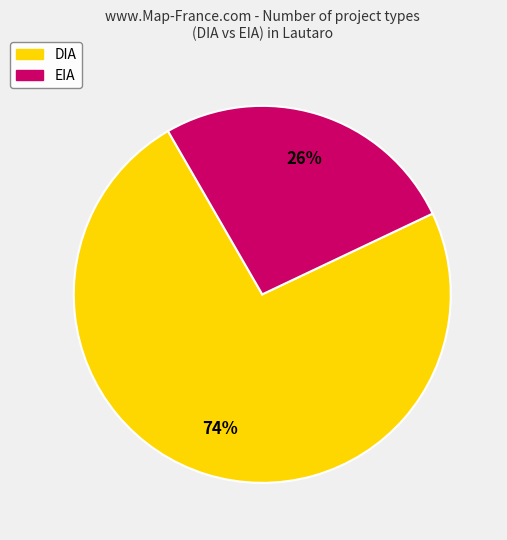

True or false: DIA accounts for 83% of the total.

False